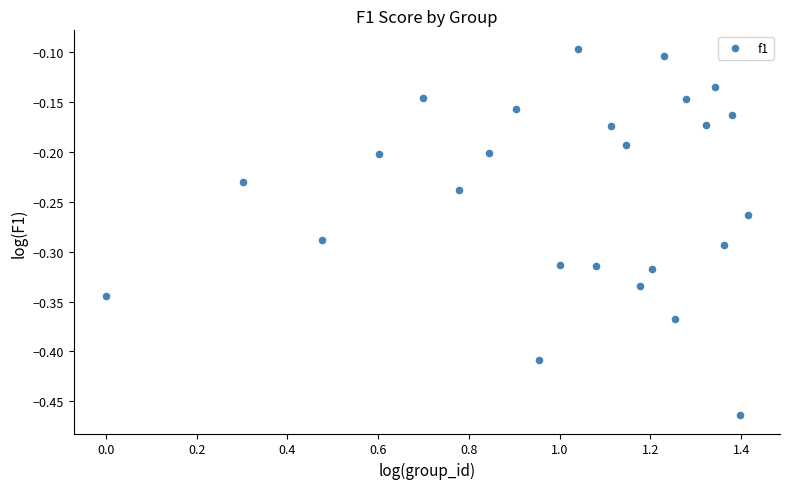

What is the range of X values (max minus min)?

1.4